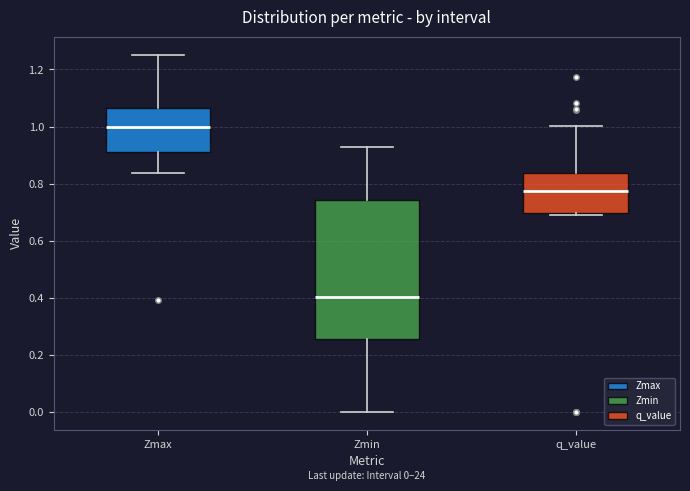

Comparing the boxes themselves (not the whiskers), which one is the tallest?

Zmin